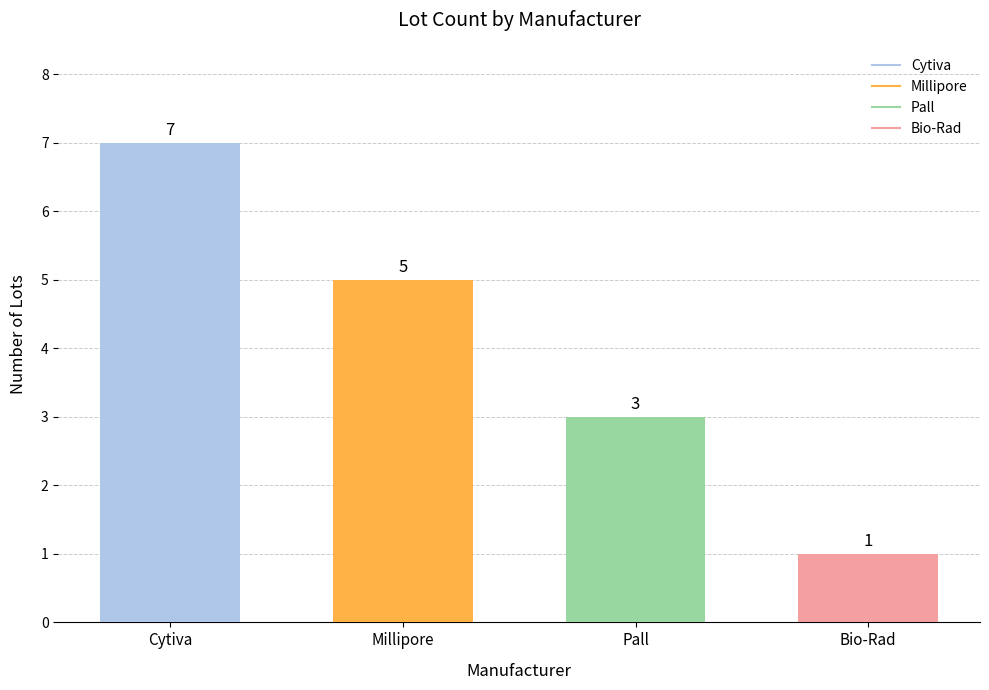

What is the maximum value shown in the chart?

7